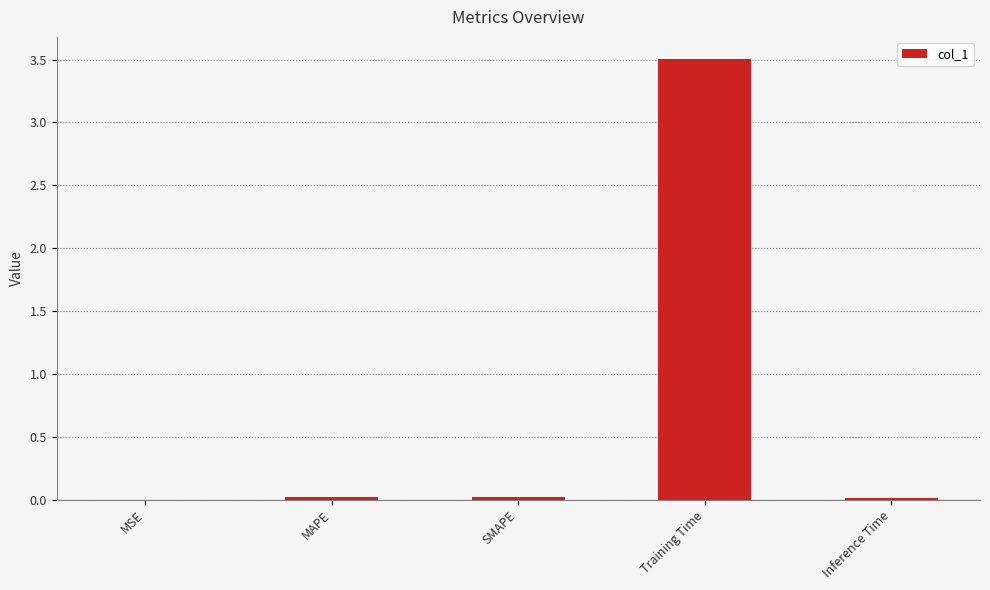

The chart shows a value of 0.0 at MSE. True or false?

True